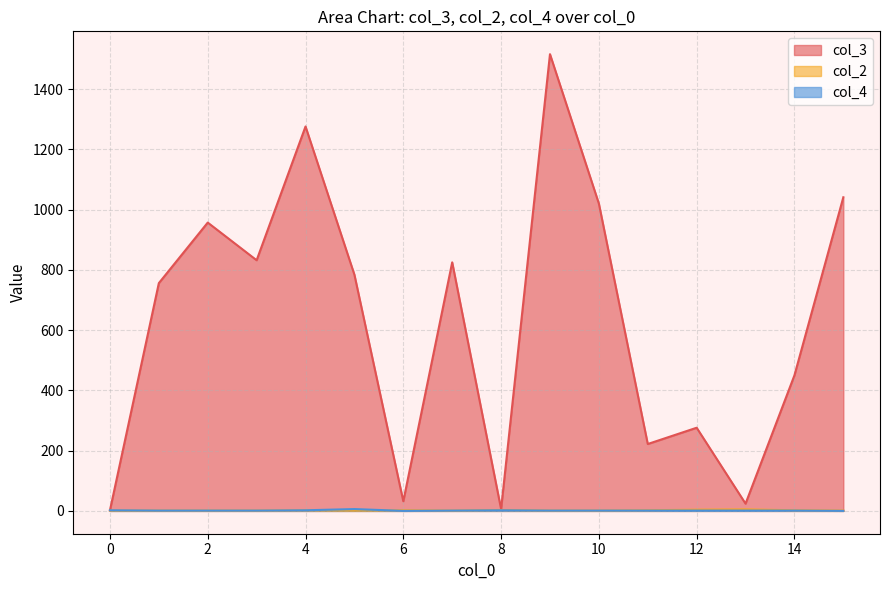

What is the total value across all series at 10?

1022